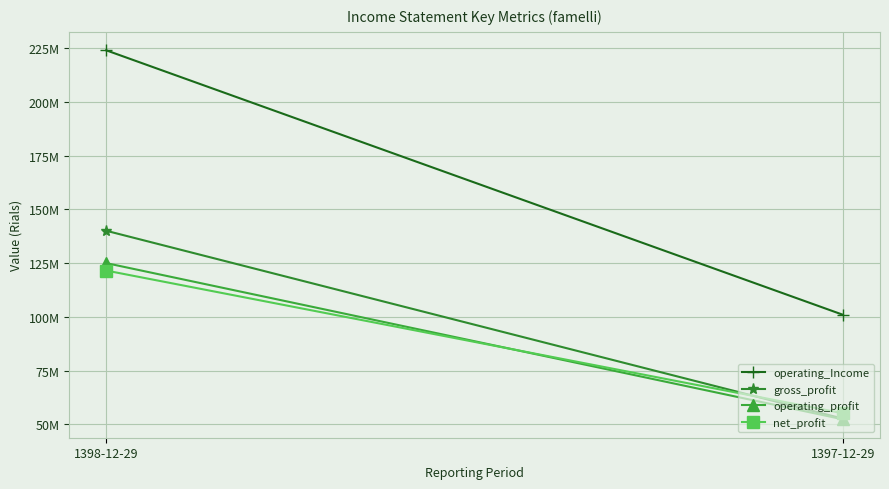

Rank the series by their maximum value, from lowest to highest.

net_profit, operating_profit, gross_profit, operating_Income